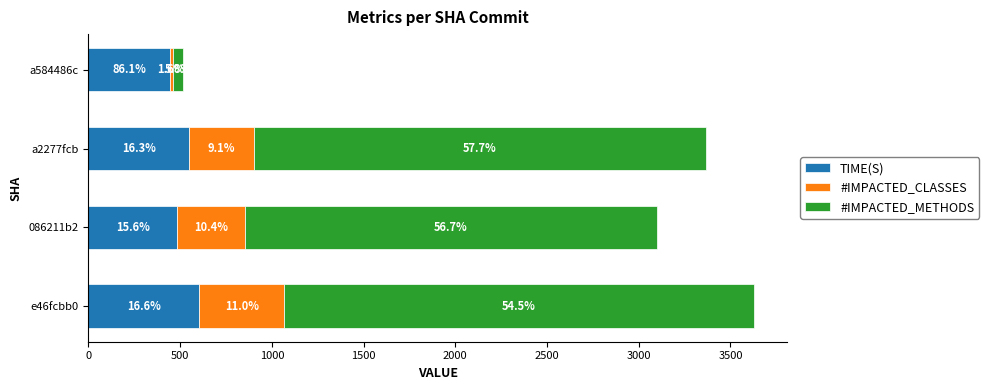

What is the value of the #IMPACTED_CLASSES bar at the 4th from the left?

15.0